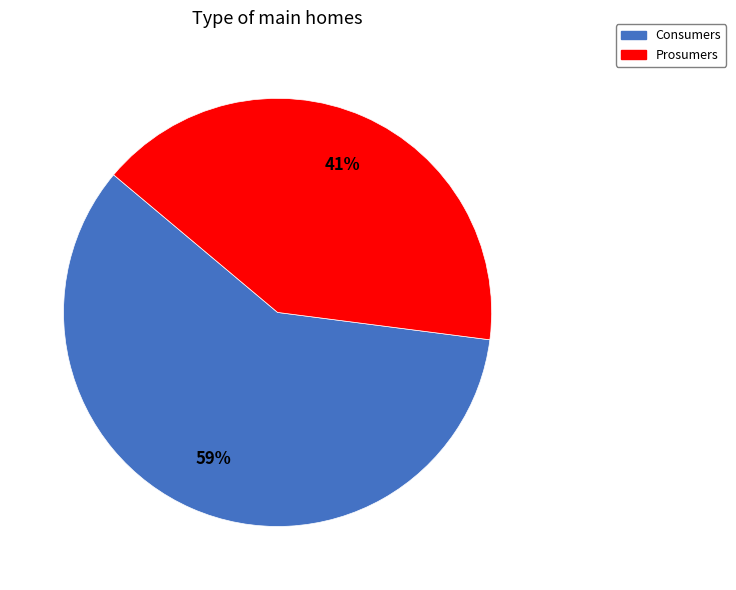

To the nearest percent, what is the combined percentage of Consumers and Prosumers?

100%